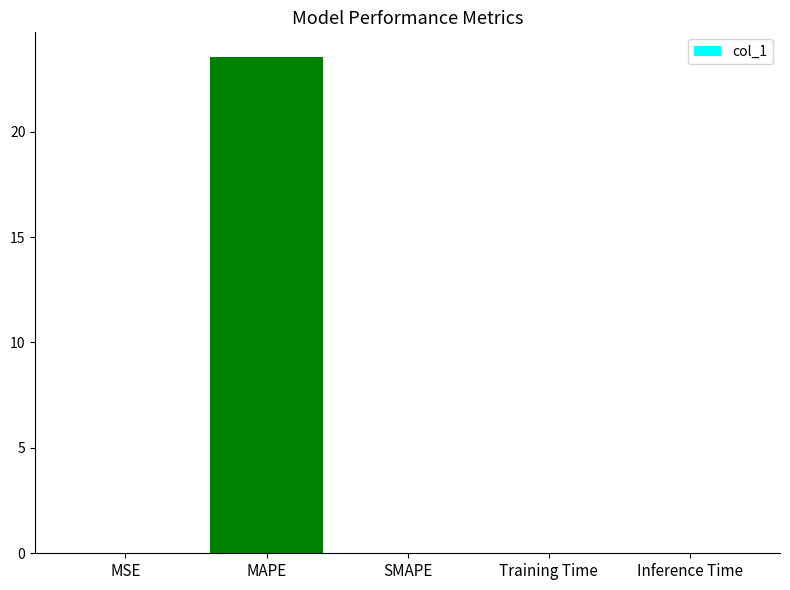

How many data points does each series have?

5